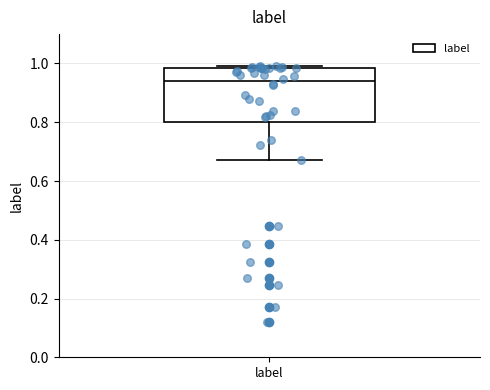

Where does the lower whisker of the box for label end on the y-axis? The values are not printed on the chart, so give them approximately, as read against the axis.

0.68